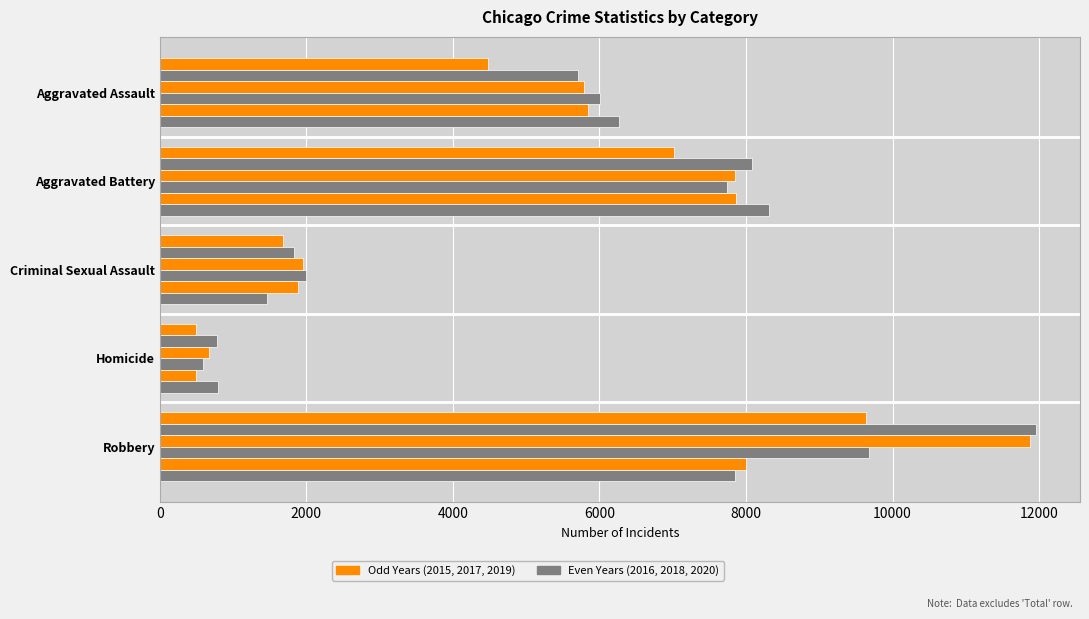

Reading left to right, what are all the values shown in this chart?

2015: 4480	7018	1676	496	9638
2016: 5712	8085	1824	786	11960
2017: 5793	7845	1951	672	11880
2018: 6001	7734	1990	589	9680
2019: 5841	7857	1886	498	7994
2020: 6263	8319	1461	787	7855